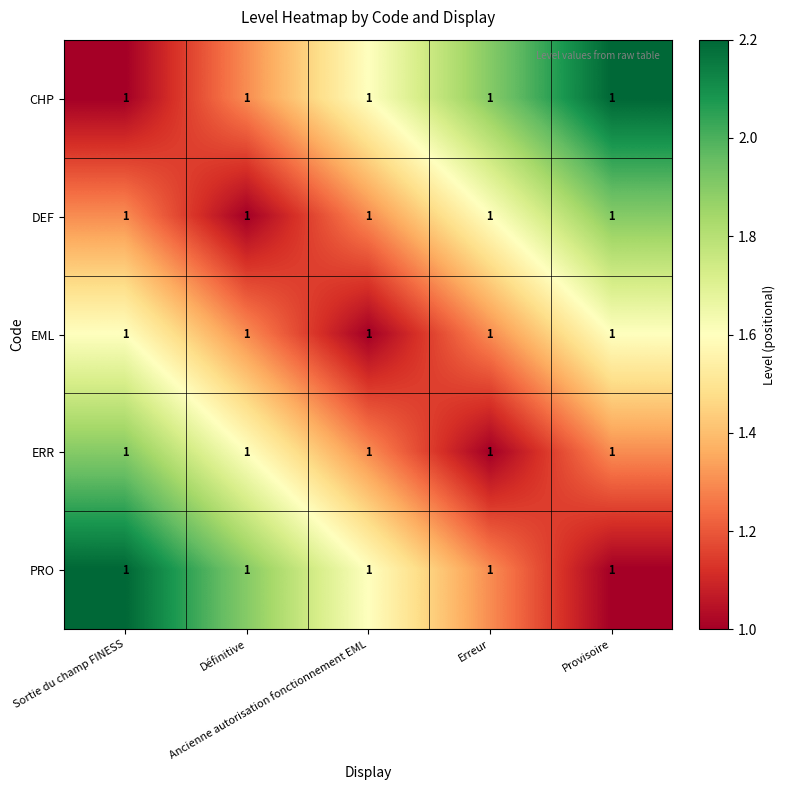

The CHP series shows 1.6 at Ancienne autorisation fonctionnement EML. True or false?

True